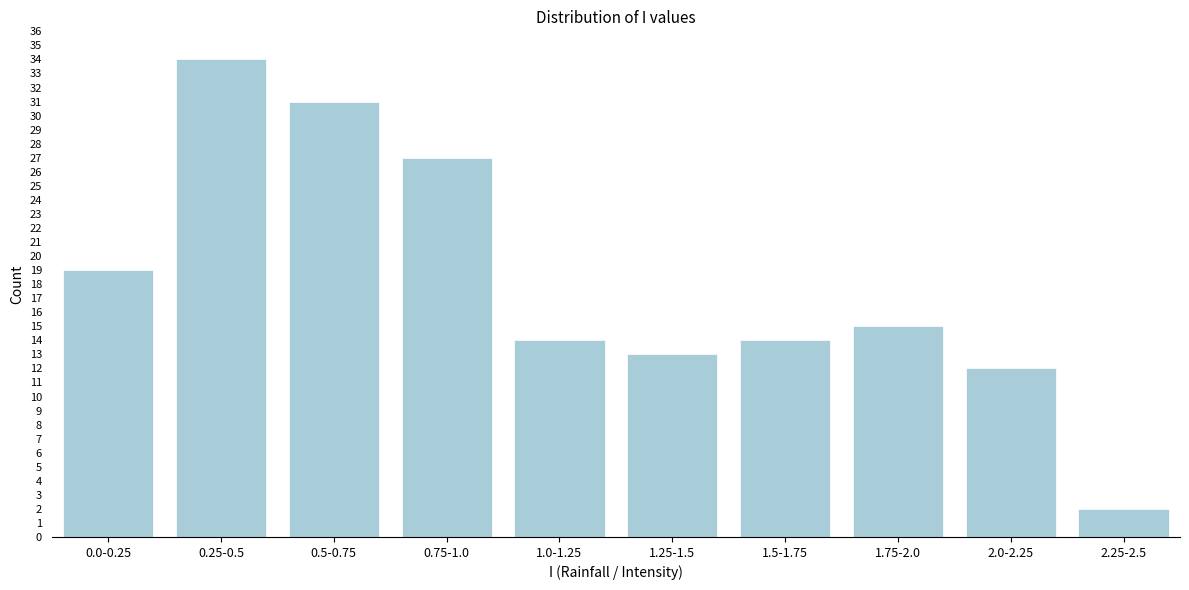

Reading left to right, transcribe all the data shown in this chart.

0.0-0.25=19	0.25-0.5=34	0.5-0.75=31	0.75-1.0=27	1.0-1.25=14	1.25-1.5=13	1.5-1.75=14	1.75-2.0=15	2.0-2.25=12	2.25-2.5=2